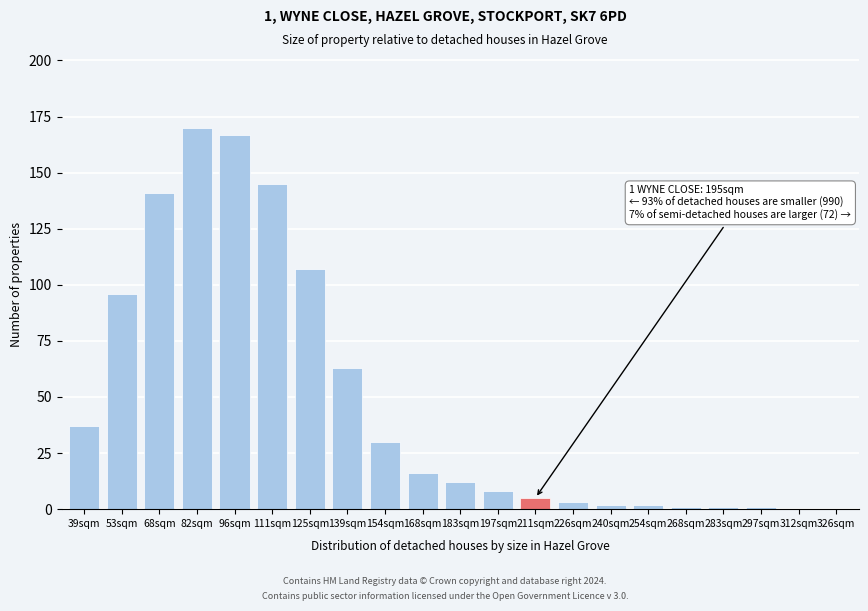

Reading left to right, list all the values displayed in this chart.

39sqm=37	53sqm=96	68sqm=141	82sqm=170	96sqm=167	111sqm=145	125sqm=107	139sqm=63	154sqm=30	168sqm=16	183sqm=12	197sqm=8	211sqm=5	226sqm=3	240sqm=2	254sqm=2	268sqm=1	283sqm=1	297sqm=1	312sqm=0	326sqm=0